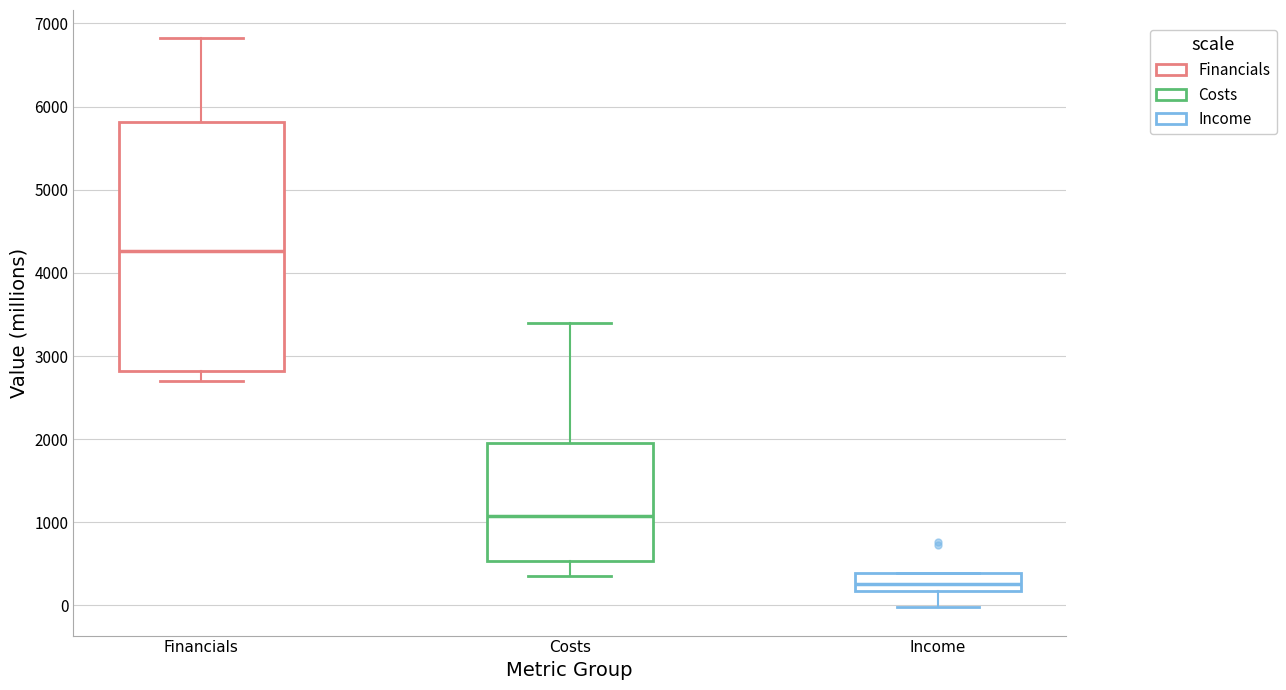

Which box has the lowest median line?

Income